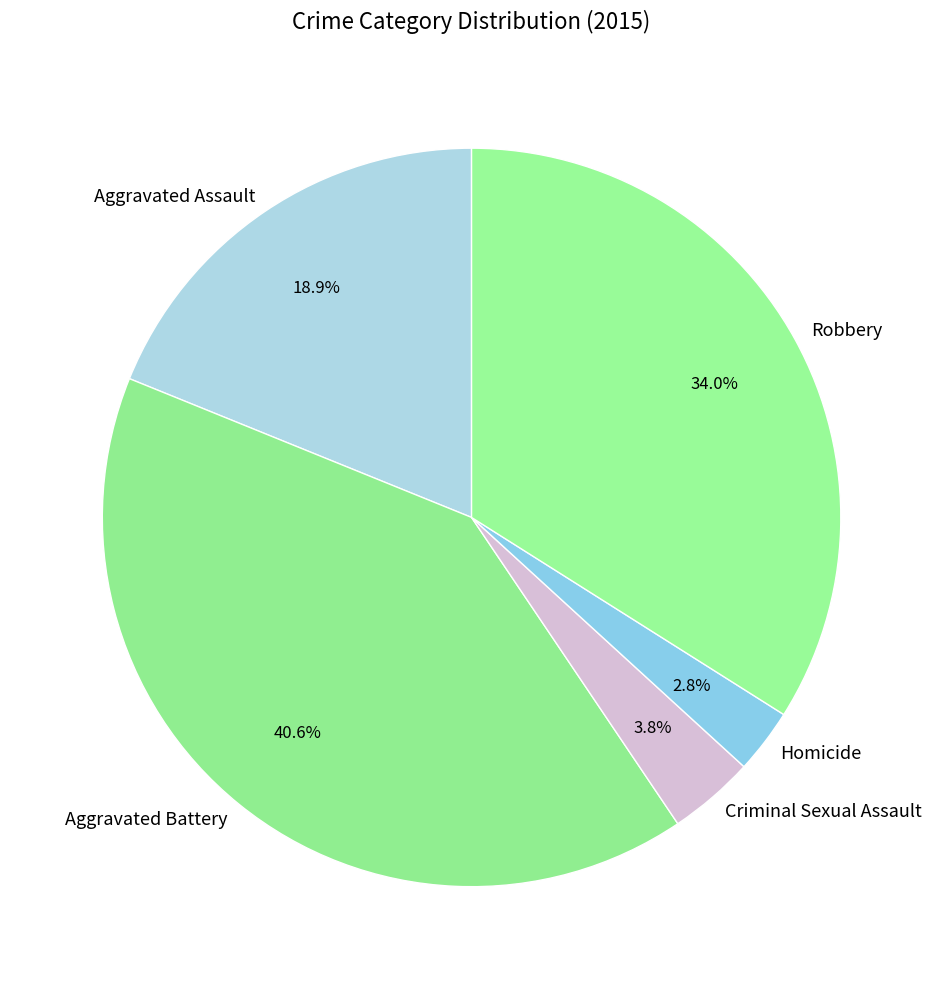

Between Robbery and Criminal Sexual Assault, which is larger?

Robbery